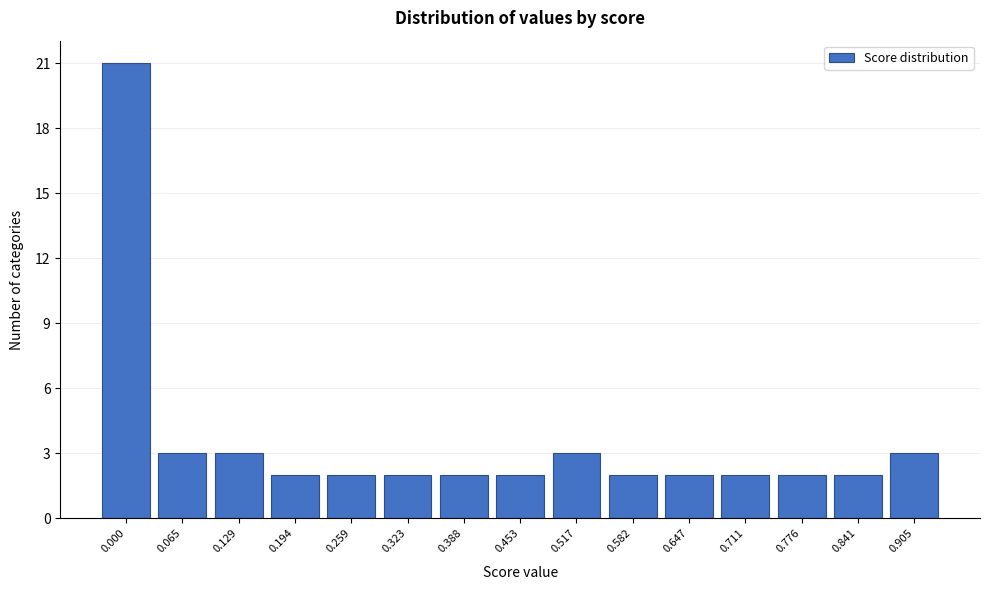

Reading left to right, list all the values displayed in this chart.

21	3	3	2	2	2	2	2	3	2	2	2	2	2	3